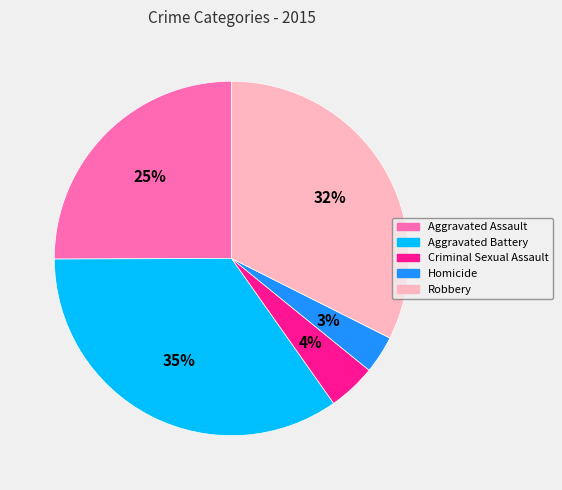

To the nearest percent, what is the difference between the Aggravated Assault and Criminal Sexual Assault slice percentages?

21%